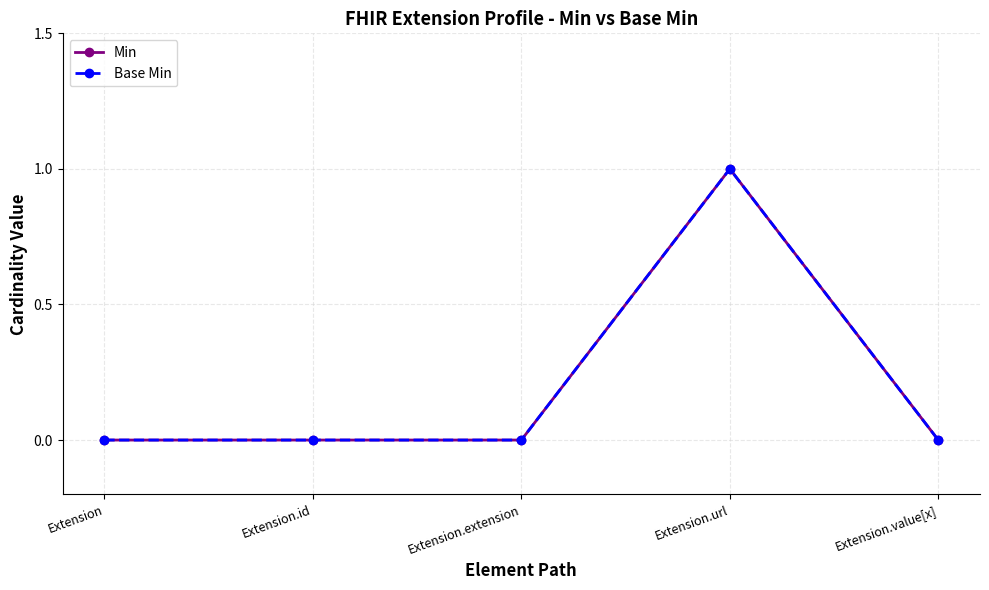

Is the value of Base Min at Extension.extension greater than the value of Min at Extension.id?

No